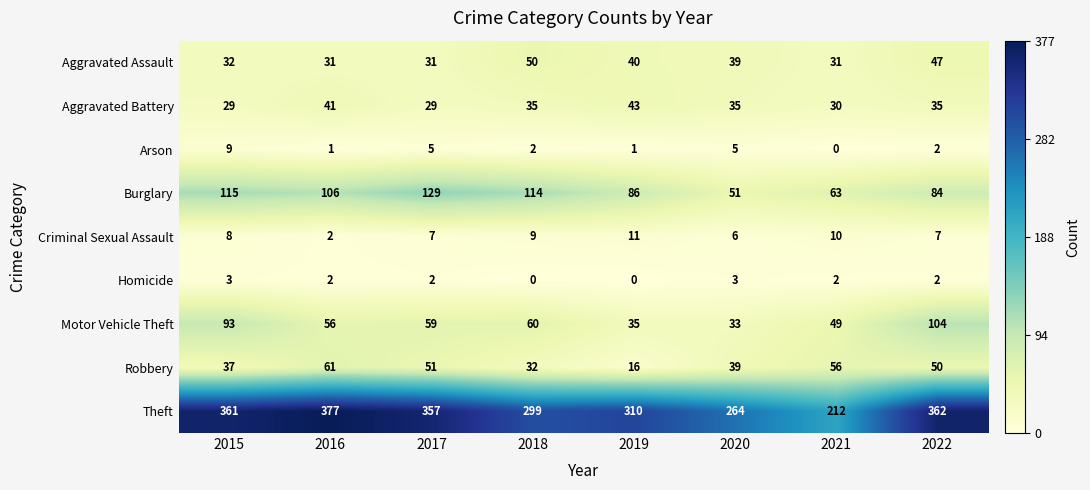

Which series has the largest range (max minus min)?

Theft